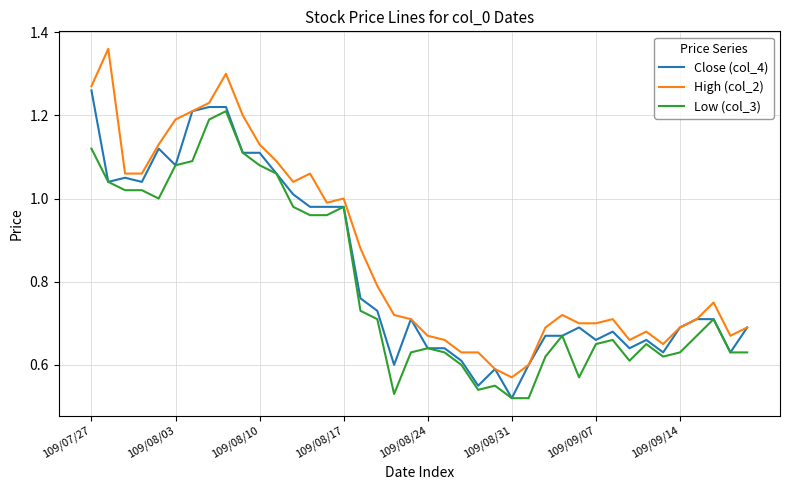

True or false: Low (col_3) and High (col_2) cross at least once.

False